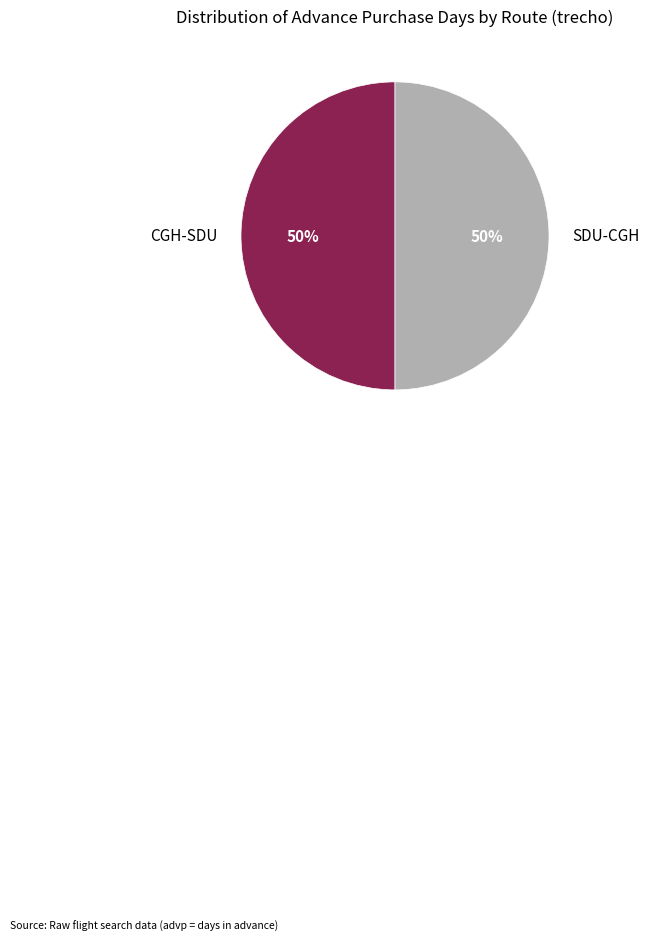

Is it true that SDU-CGH is 50% of the pie?

True